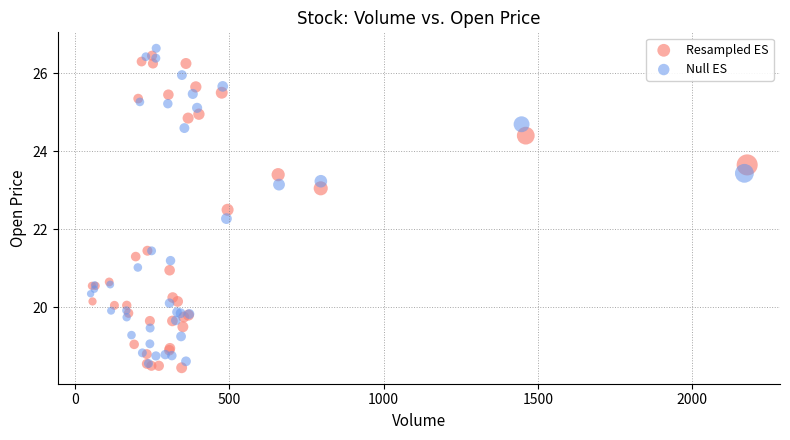

Which series reaches the maximum Y coordinate?

Null ES